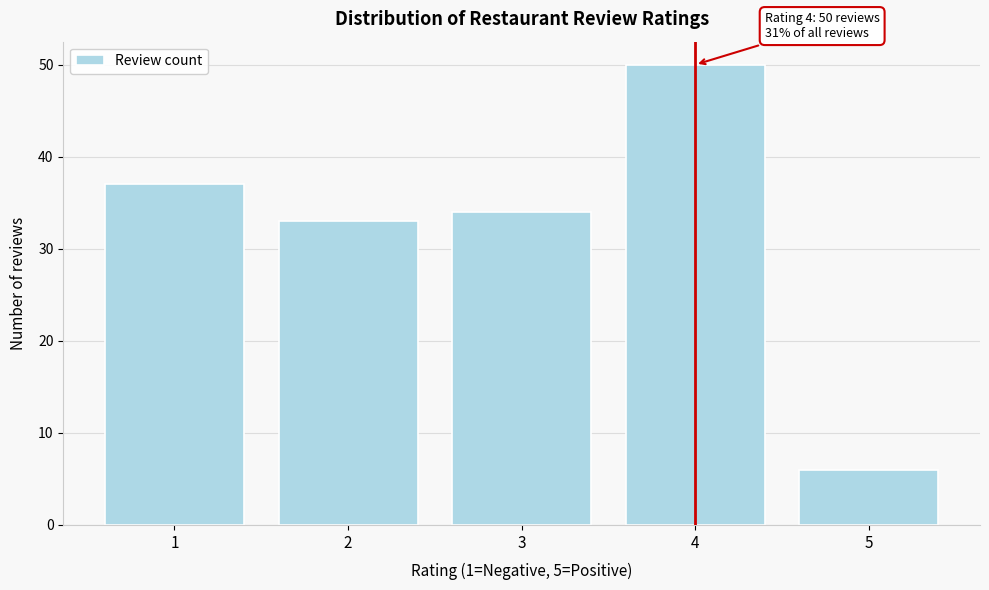

Reading left to right, what are all the values shown in this chart?

37	33	34	50	6